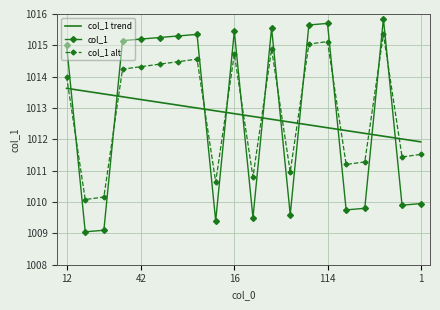

What is the maximum value shown in the chart?

1015.9